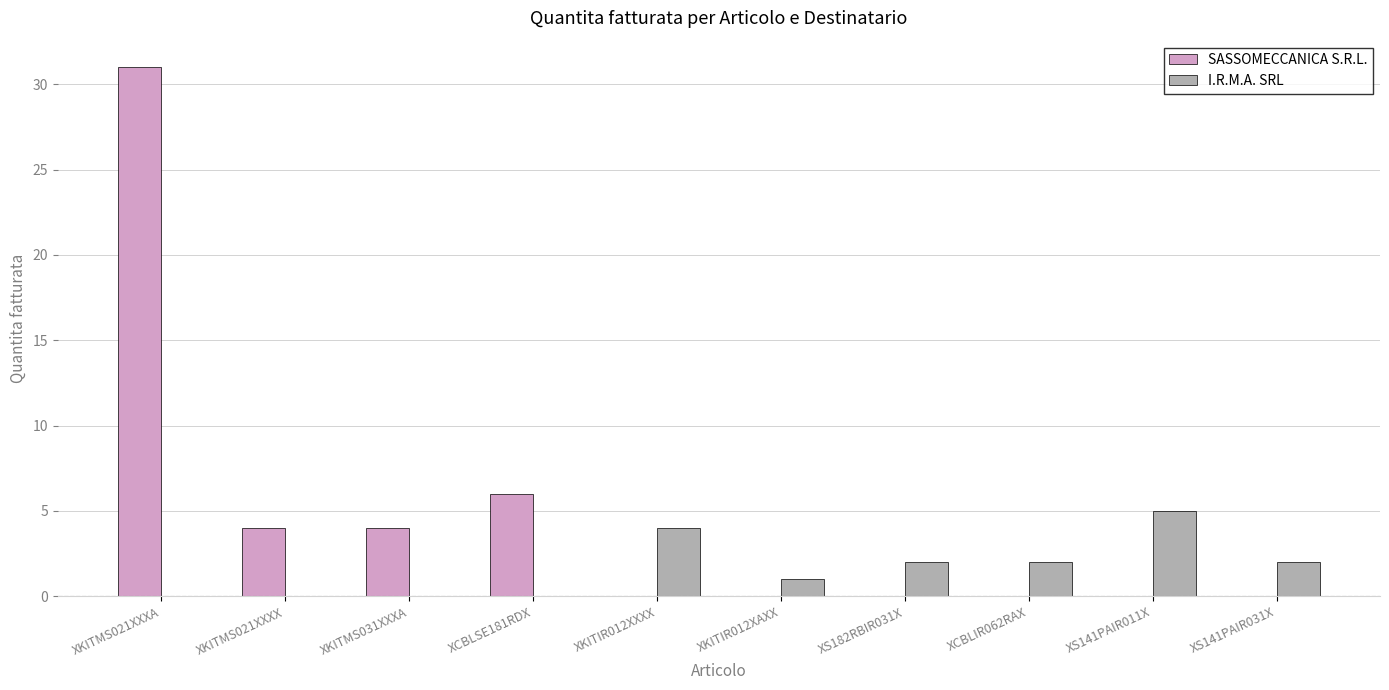

How many groups of bars are there?

10